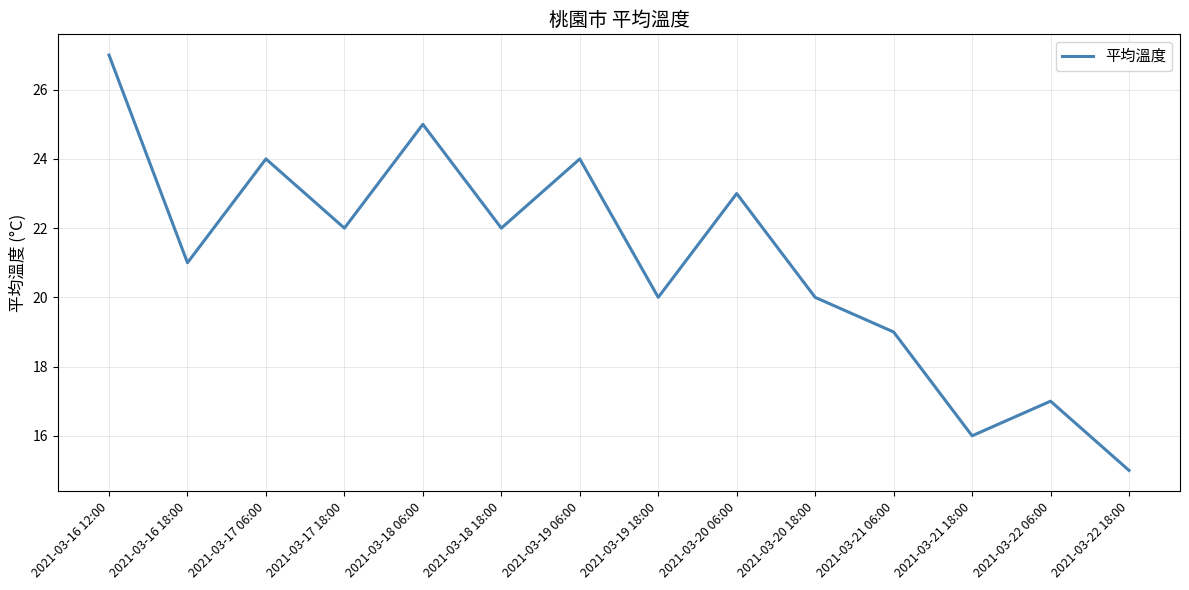

Which category has the lowest value across all series?

2021-03-22 18:00